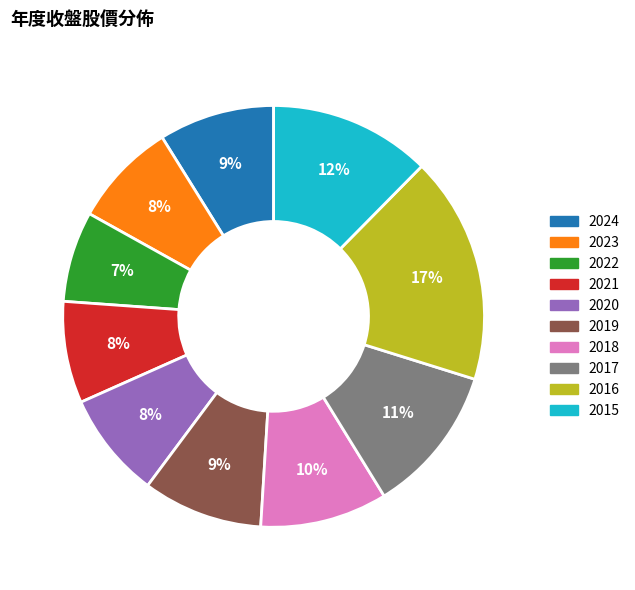

What percentage is the 2021 slice, to the nearest percent?

8%